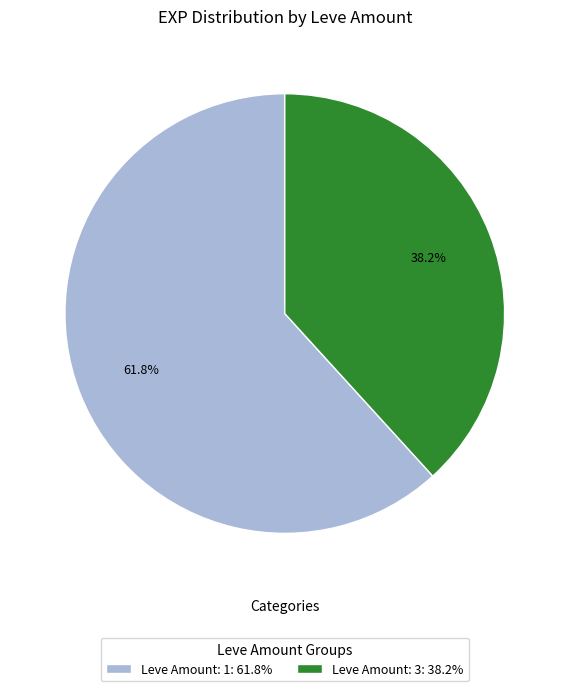

Which slice is the smallest?

Leve Amount: 3: 38.2%